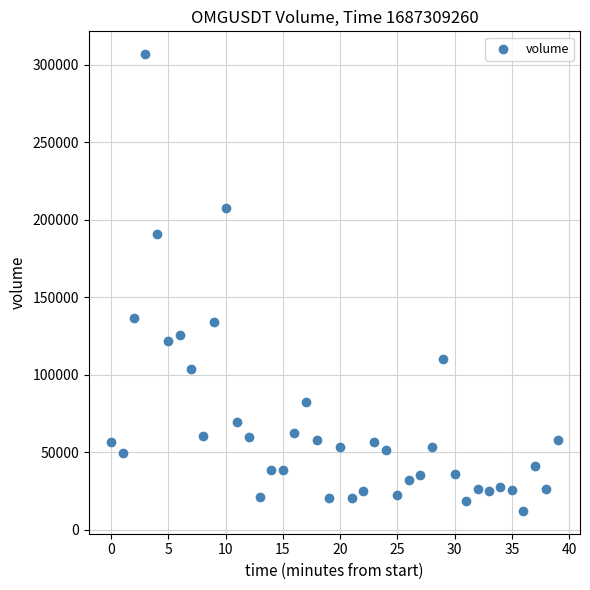

What is the range of Y values (max minus min)?

294503.2